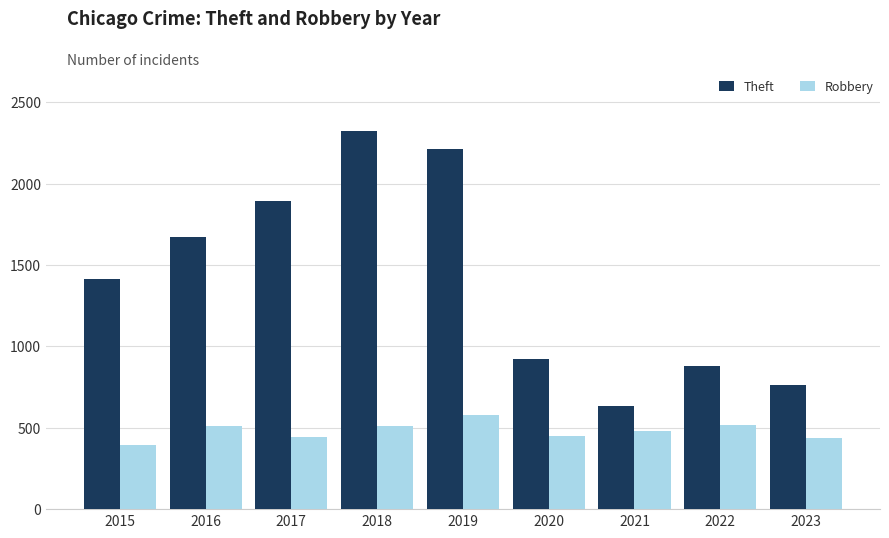

What is the difference between the maximum and second lowest values in the Theft series?

1563